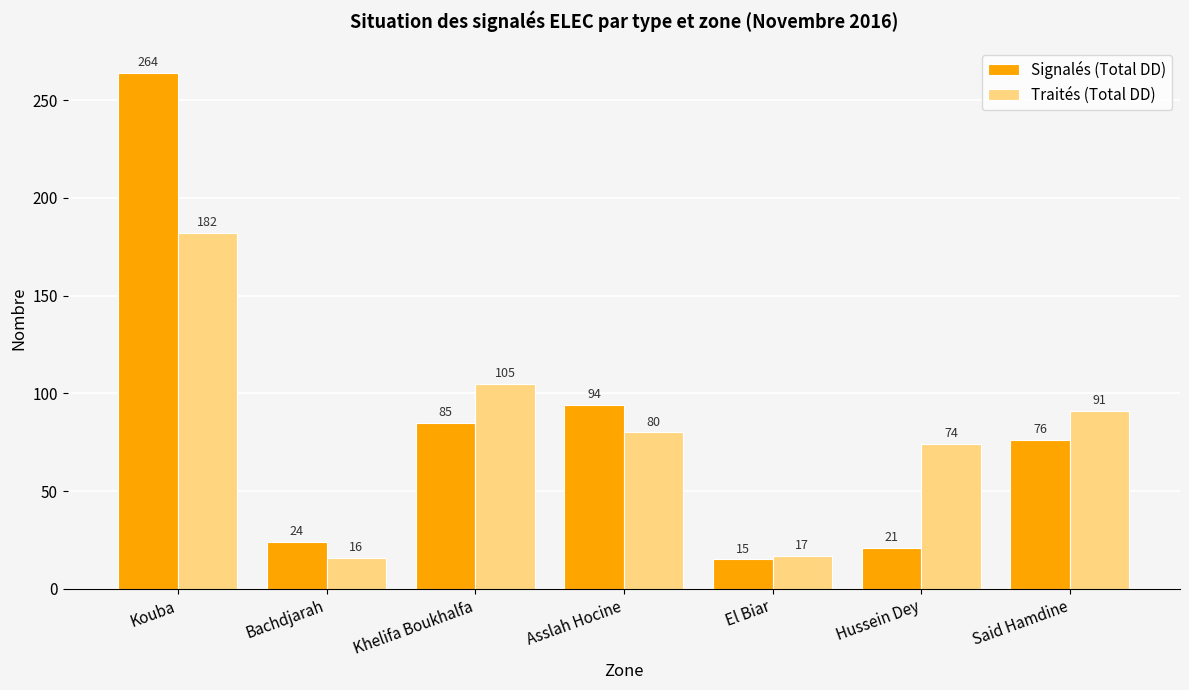

Reading left to right, transcribe all the data shown in this chart.

Signalés (Total DD): 264	24	85	94	15	21	76
Traités (Total DD): 182	16	105	80	17	74	91